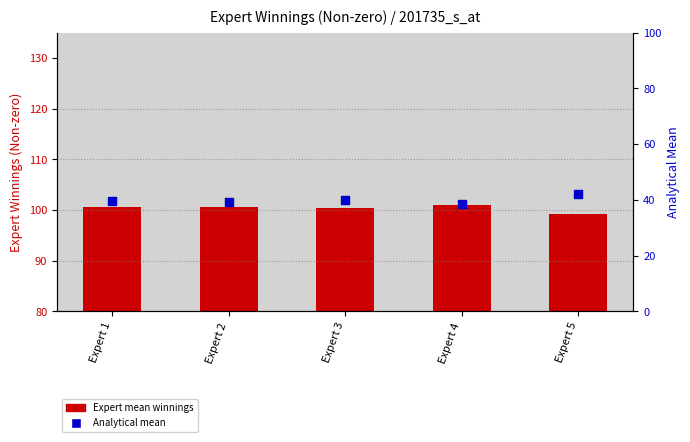

At which category is the sum across all series the highest?

Expert 5